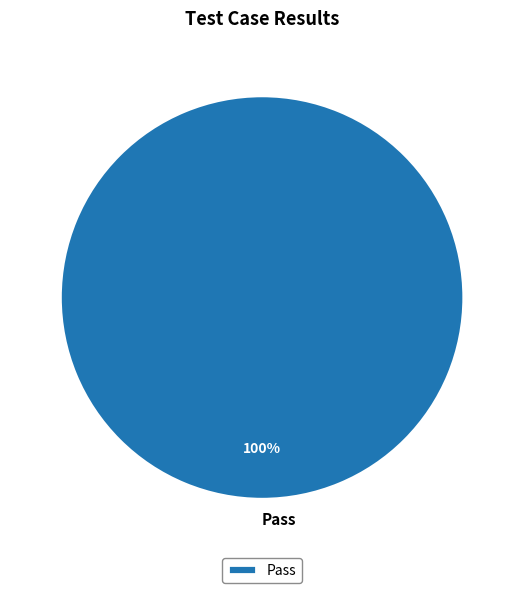

Is it true that Pass is 91% of the pie?

False